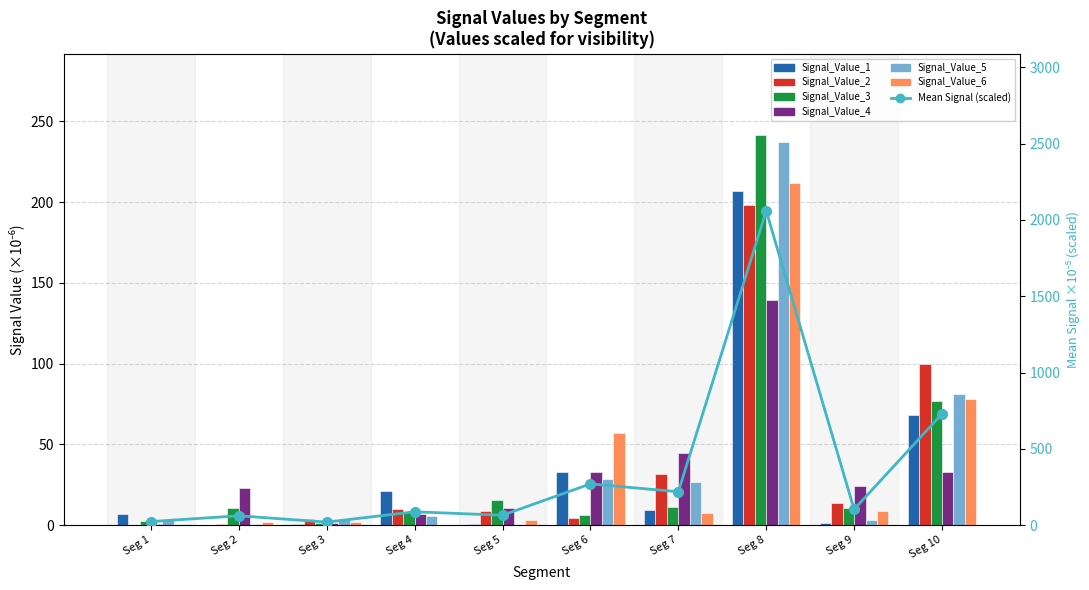

What is the approximate value of Signal_Value_3 at signal segment 6?

6.4